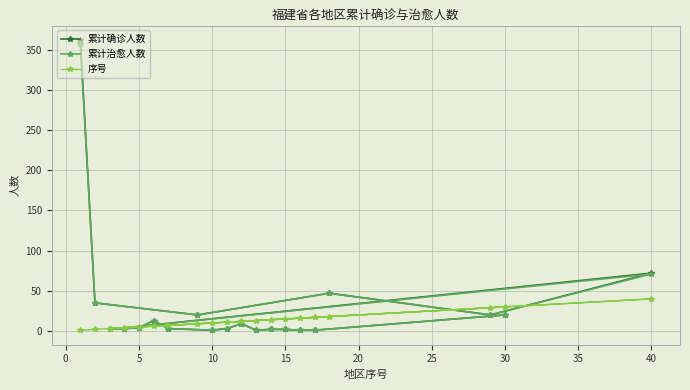

What is the minimum value for 累计确诊人数?

1